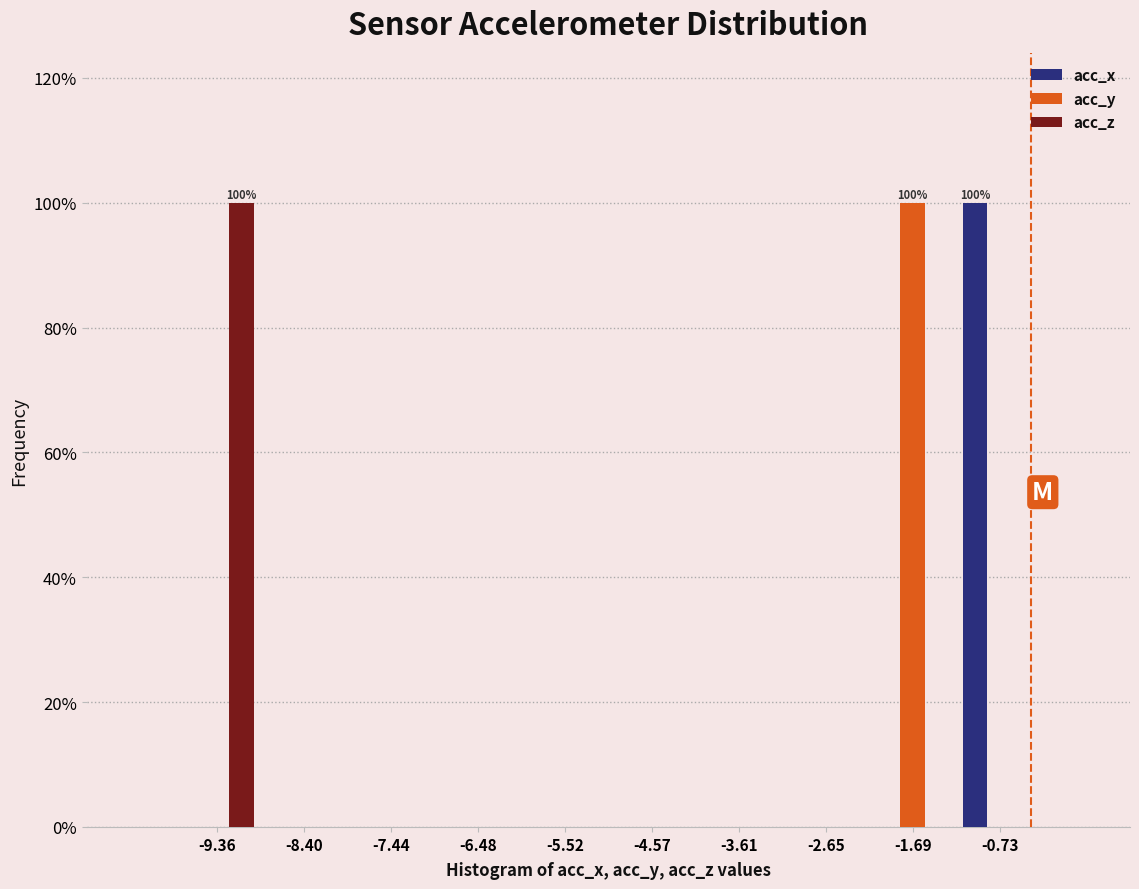

In the acc_z series, which range on the x-axis has the tallest bar?

-9.8 to -8.9